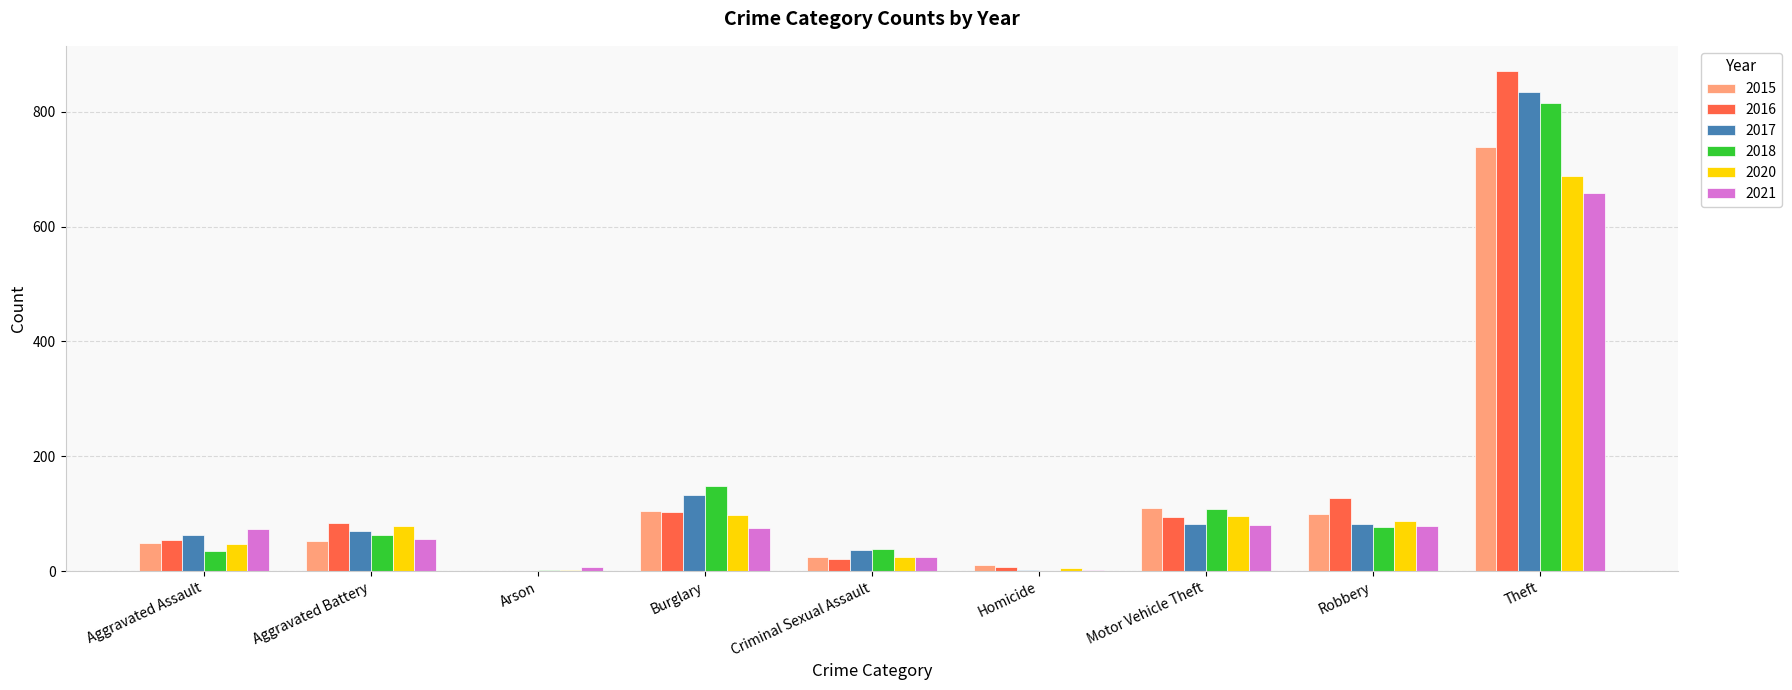

Between Homicide and Motor Vehicle Theft, which series saw the biggest shift?

2018